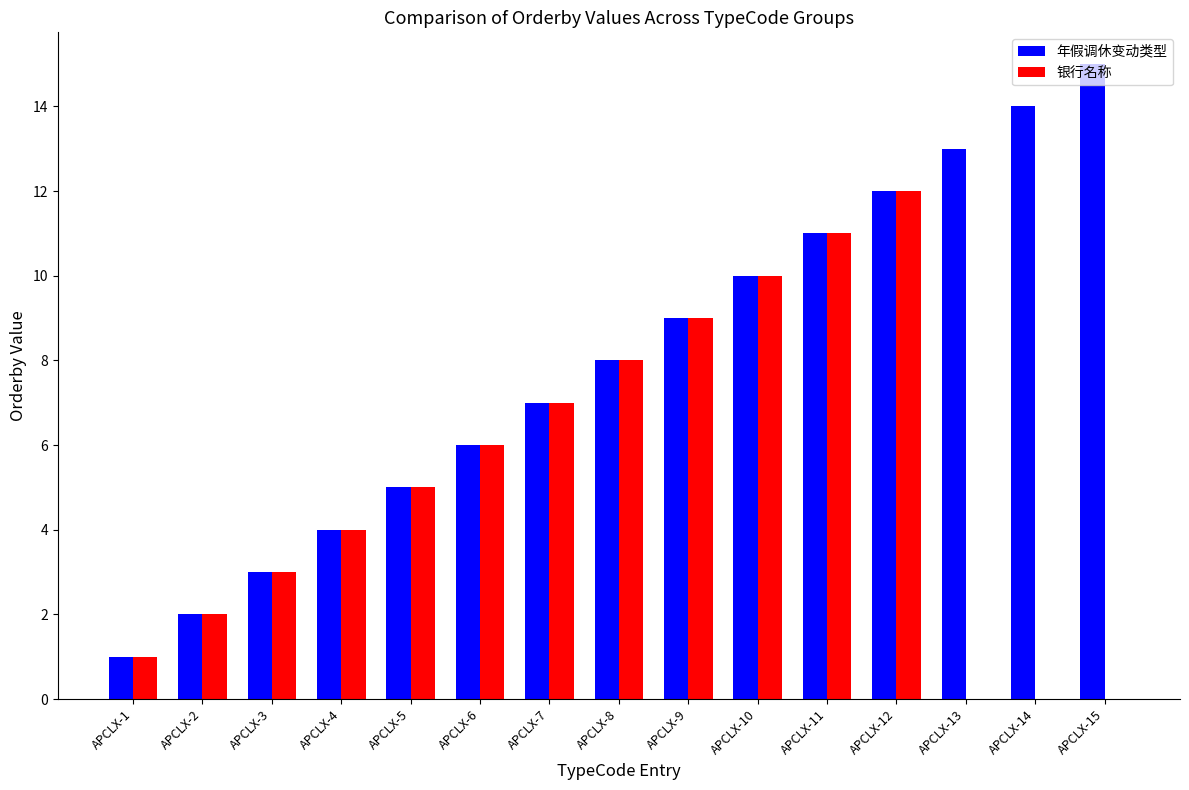

How many groups of bars are there?

15